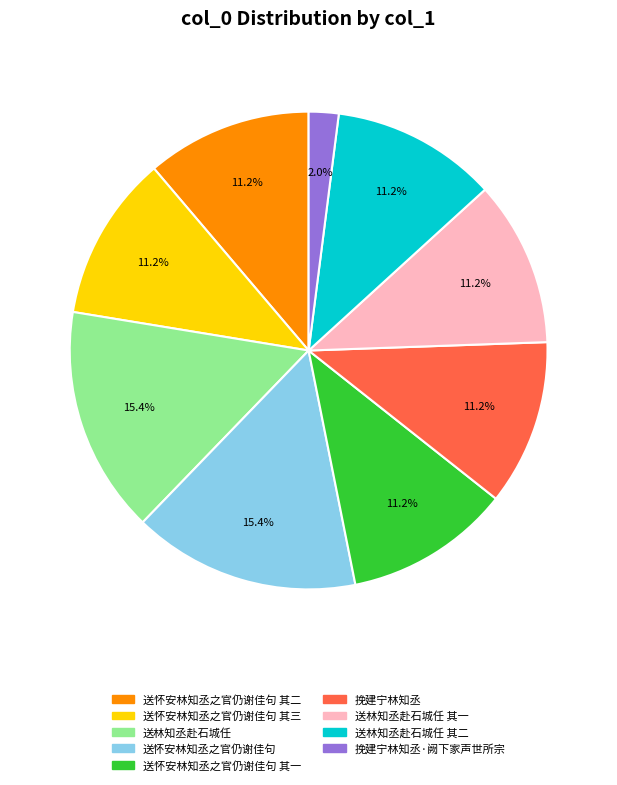

Is there any slice that represents more than half of the pie?

No